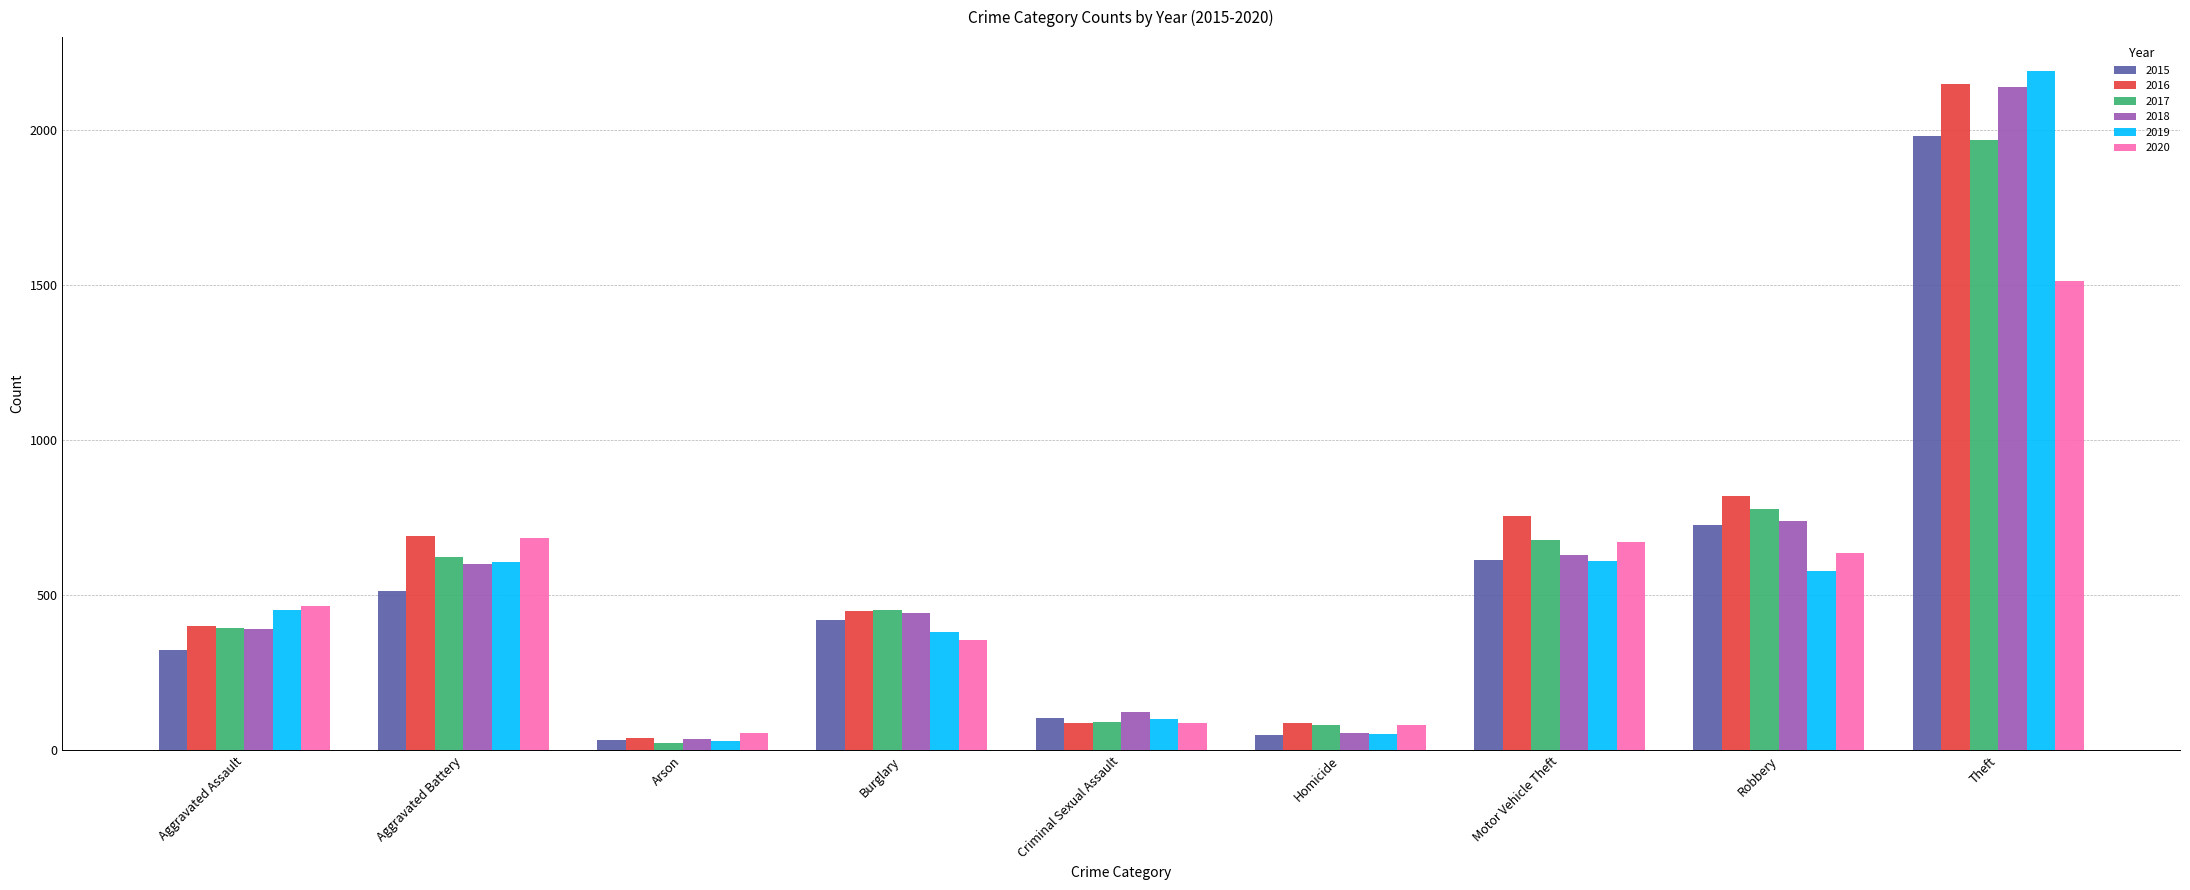

What position from the left is Aggravated Assault?

1